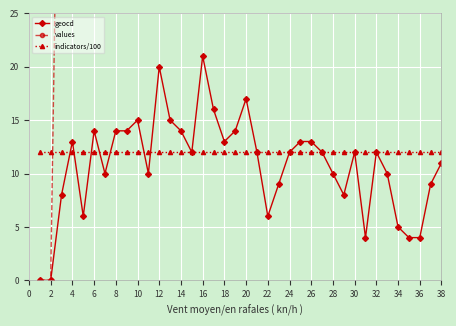

How many distinct data groups are displayed?

3